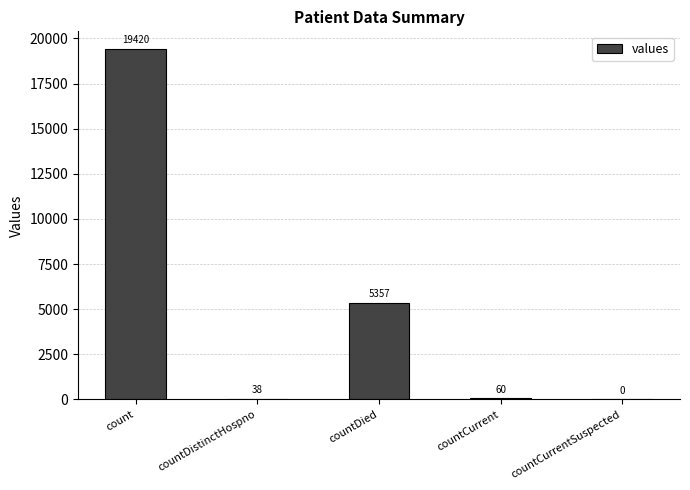

Count the number of categories in the chart.

5